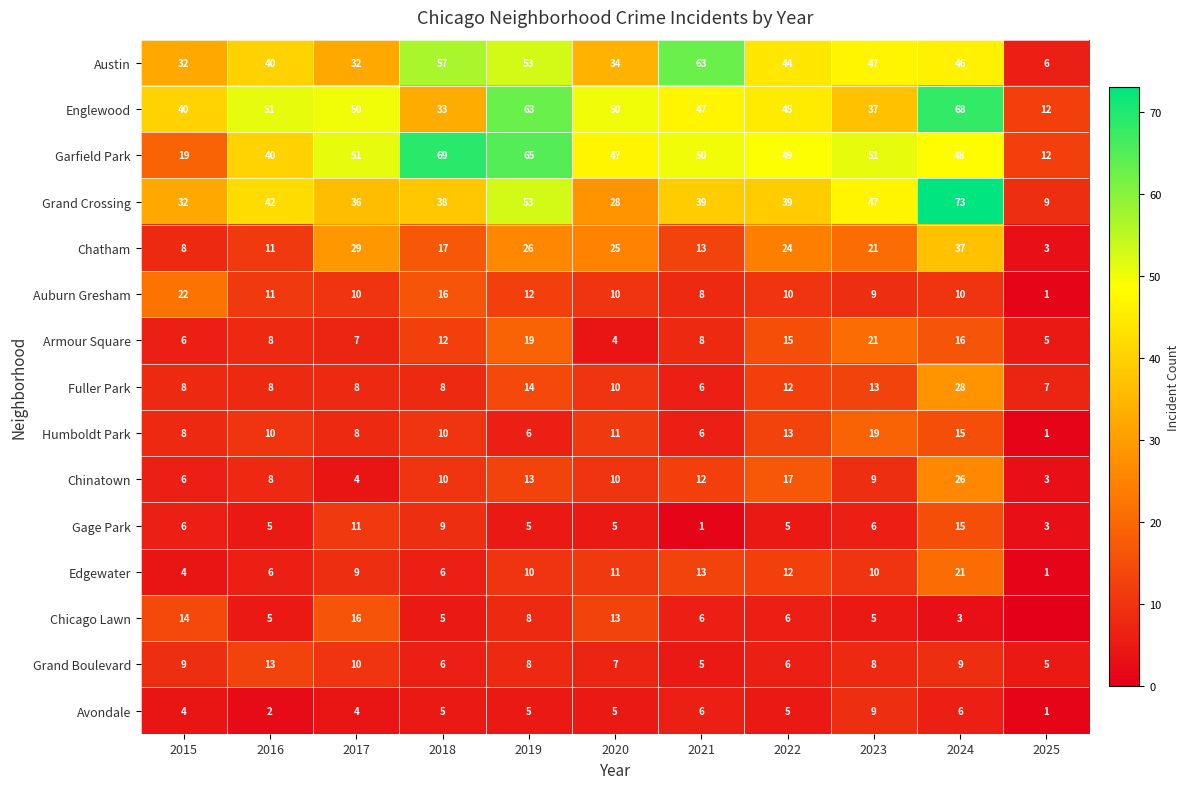

What value does the Grand Crossing series have at 2022?

39